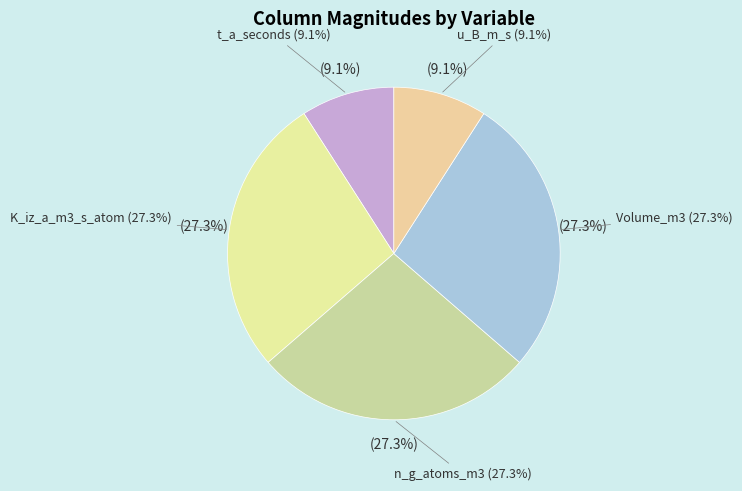

Does any single category account for the majority?

No